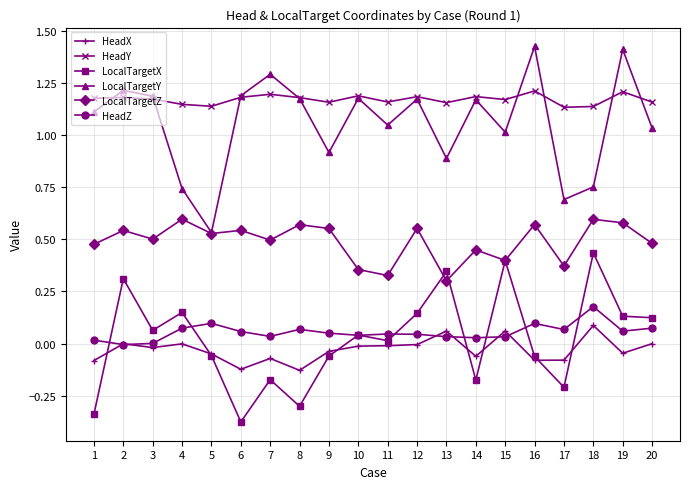

True or false: HeadY and HeadZ intersect in this chart.

False